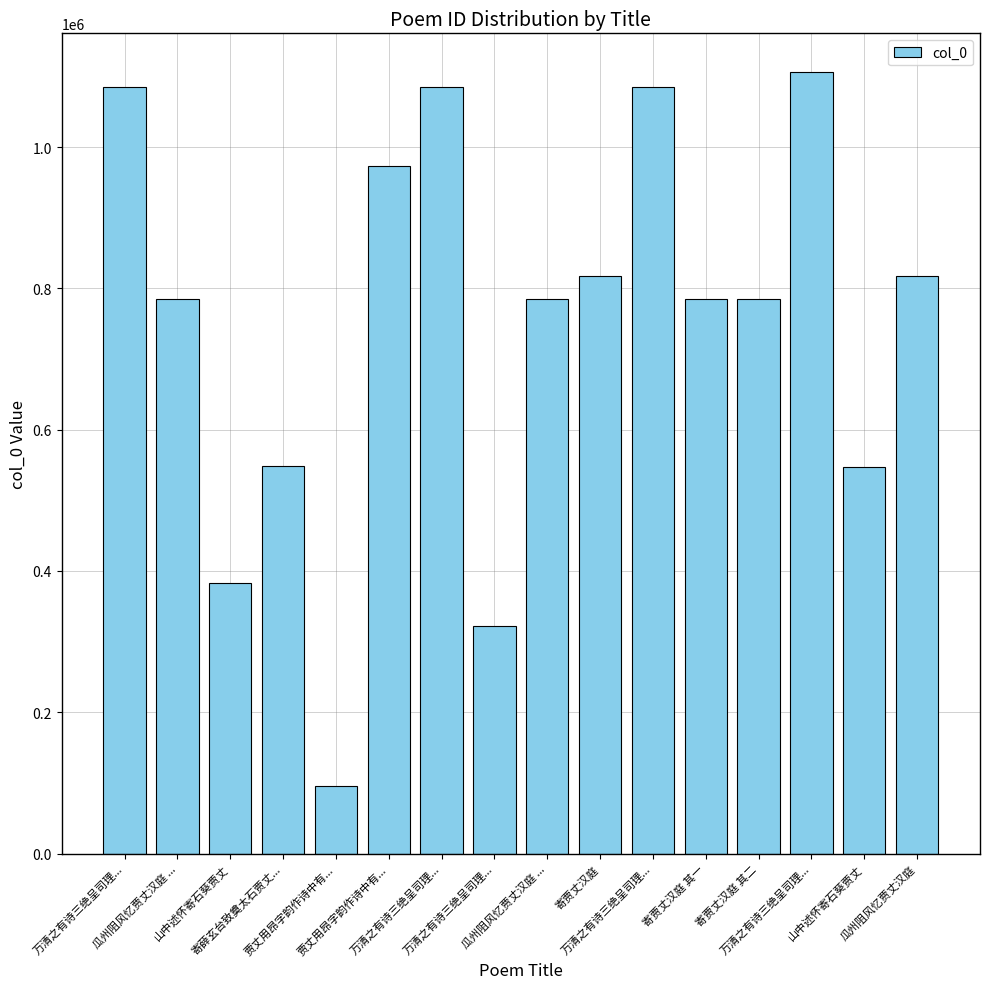

Approximately how many times larger is the value at 瓜州阻风忆贾丈汉庭 ... compared to 瓜州阻风忆贾丈汉庭?

1.0